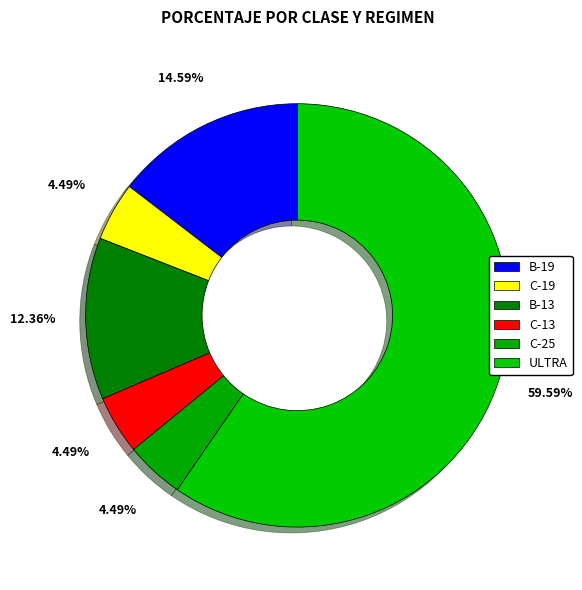

What percentage is the C-19 slice, to the nearest percent?

4%